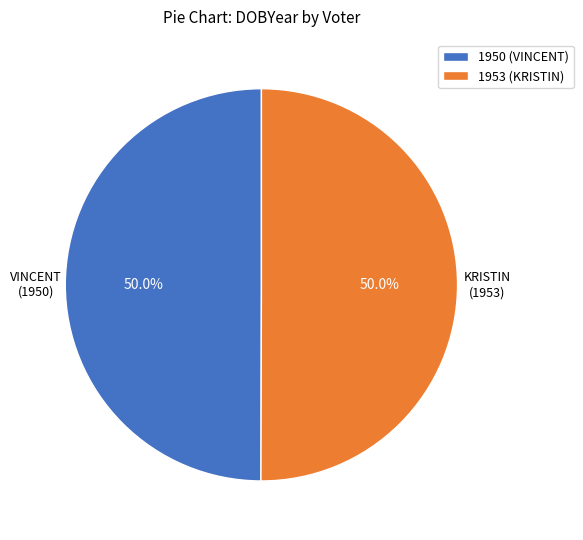

What is the ratio of the value at 1953 (KRISTIN) to the value at 1950 (VINCENT)?

1.0